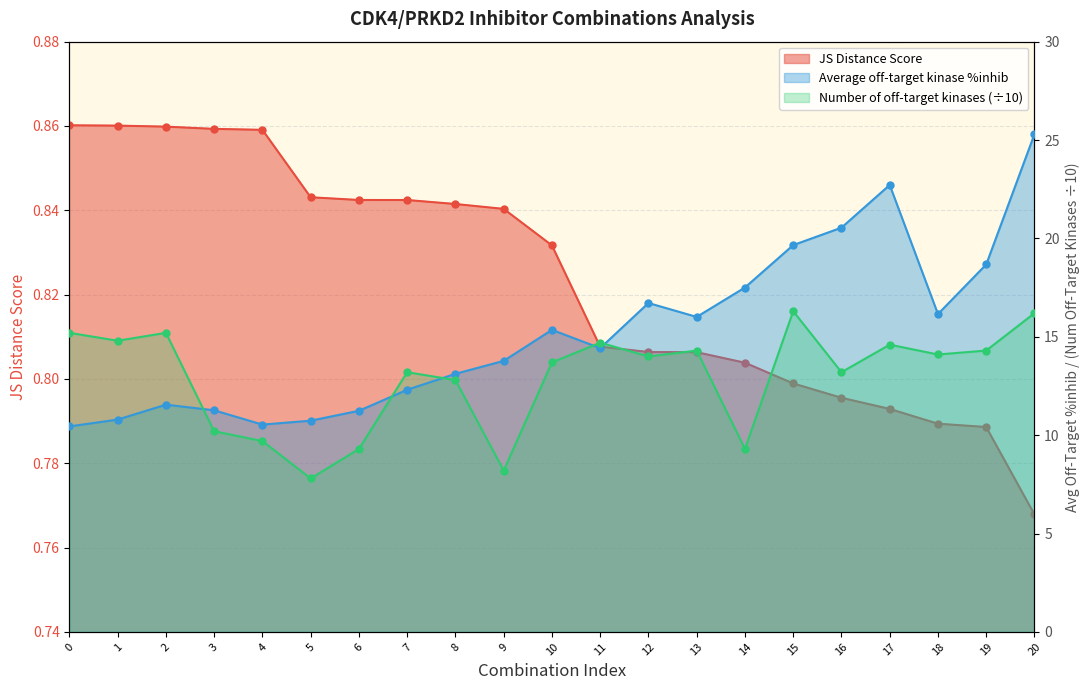

Which series reaches the minimum Y coordinate?

JS Distance Score